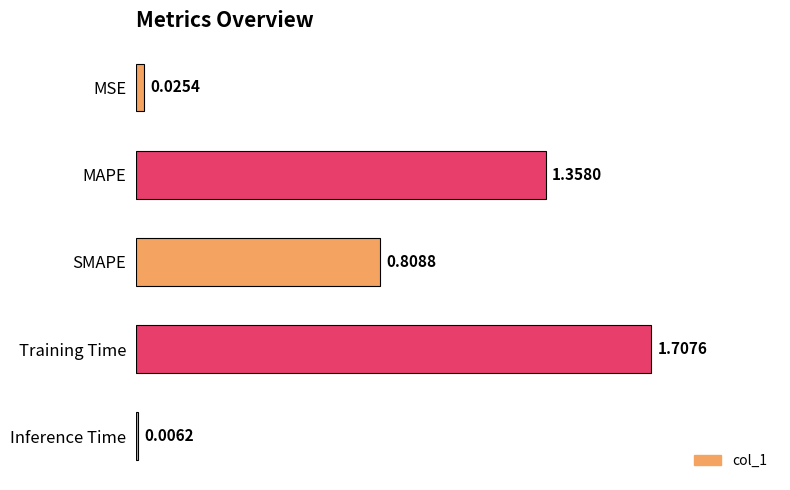

What is the change in value from MSE to SMAPE?

+0.8